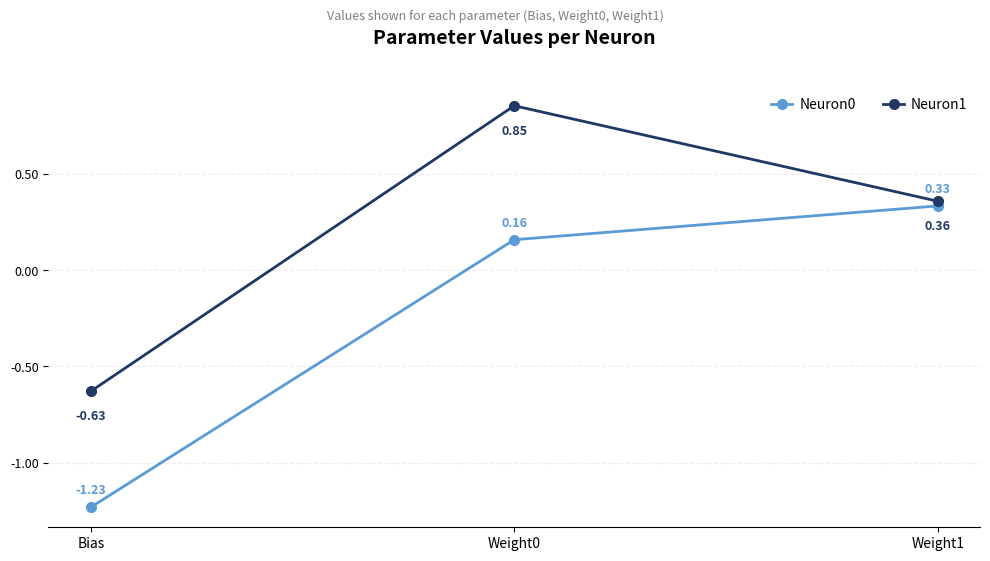

How many lines are shown in the chart?

2